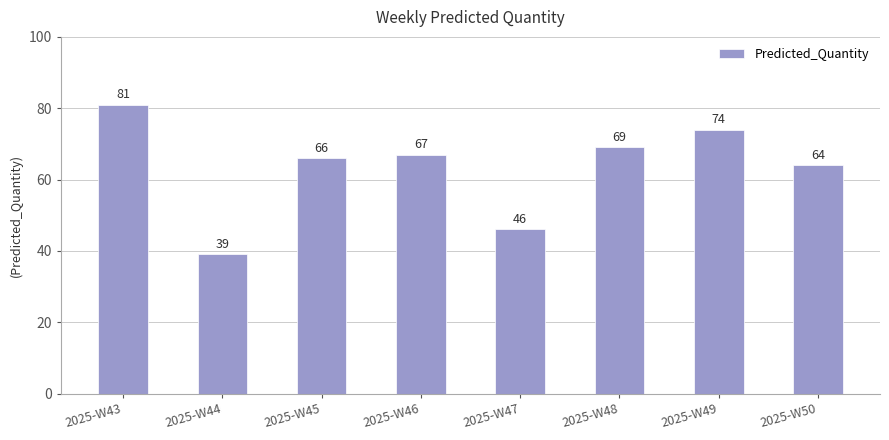

Between 2025-W47 and 2025-W45, which is larger?

2025-W45